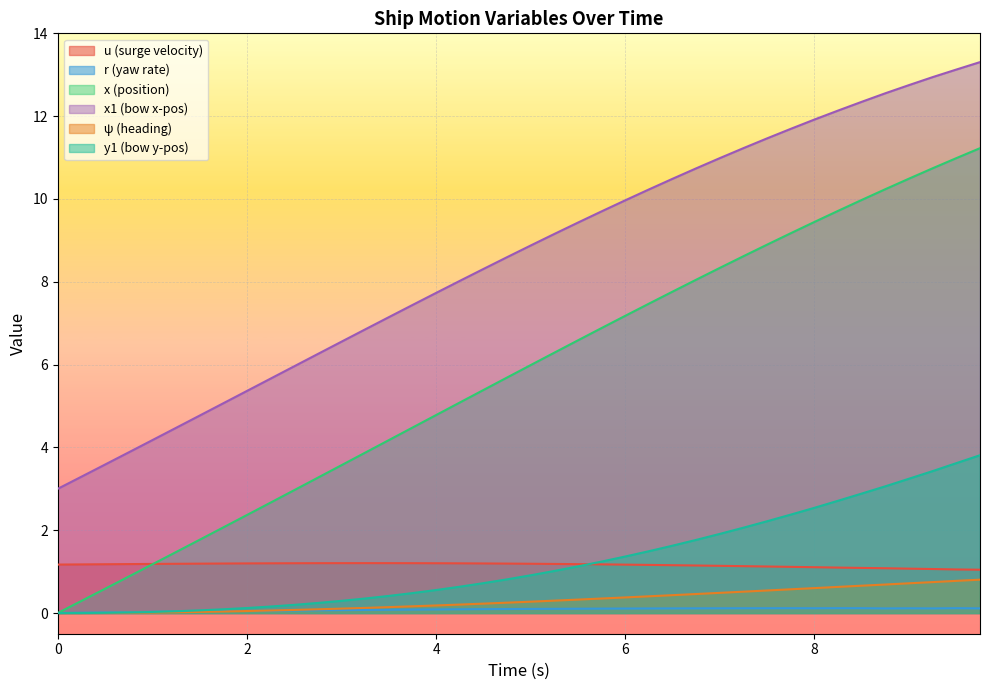

How many values in the x1 series exceed 8?

23